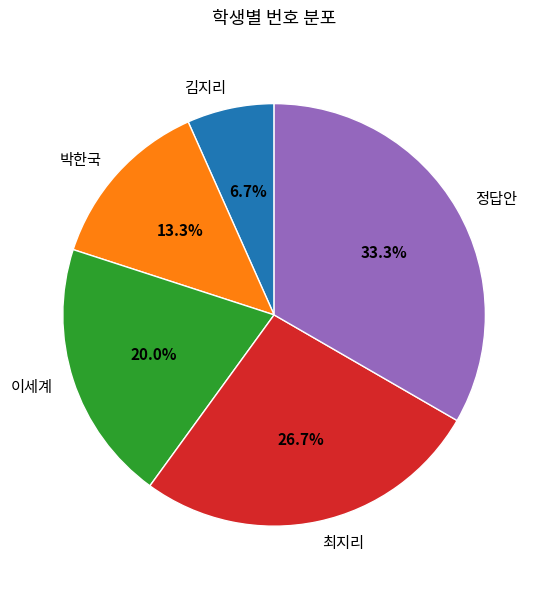

Do 최지리 and 정답안 together represent more than half of the pie?

Yes